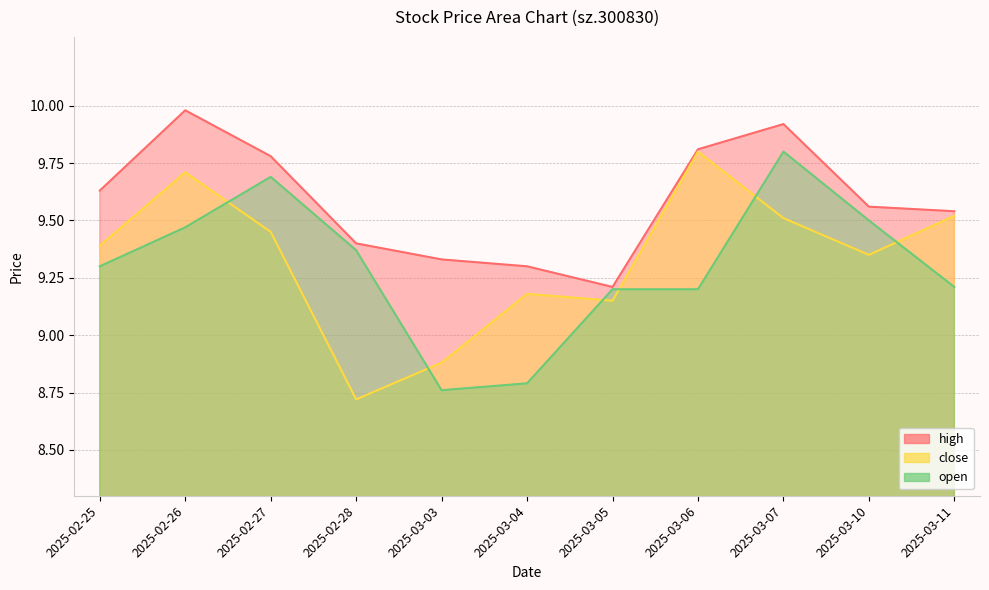

What are all the series names shown in the legend?

high, close, open